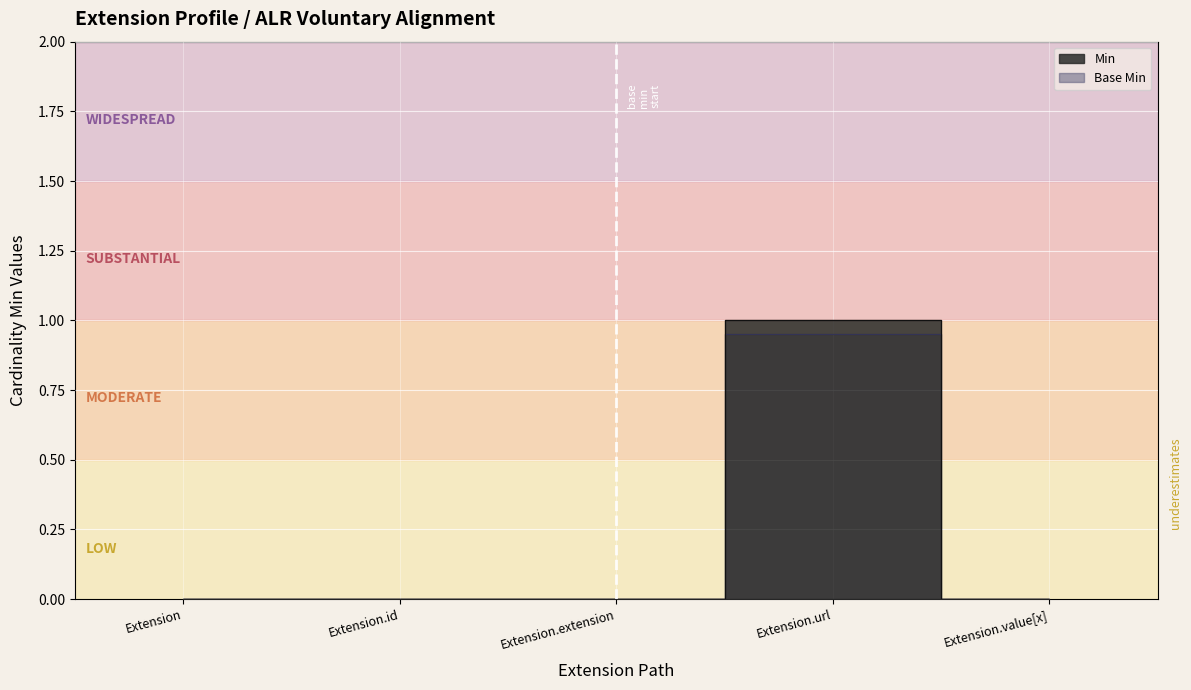

Between Extension.extension and Extension.url, which series saw the biggest shift?

Min